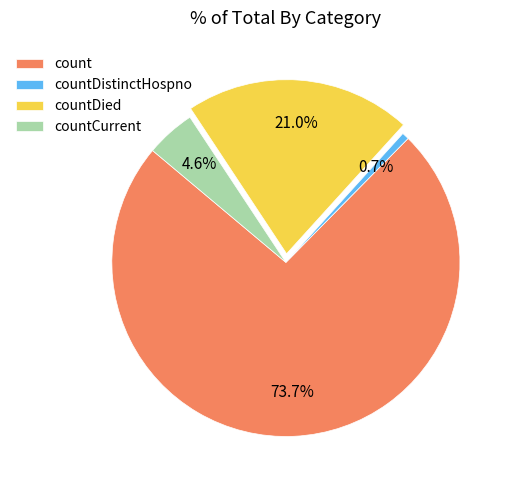

What is the ratio of the value at countCurrent to the value at countDied?

0.2